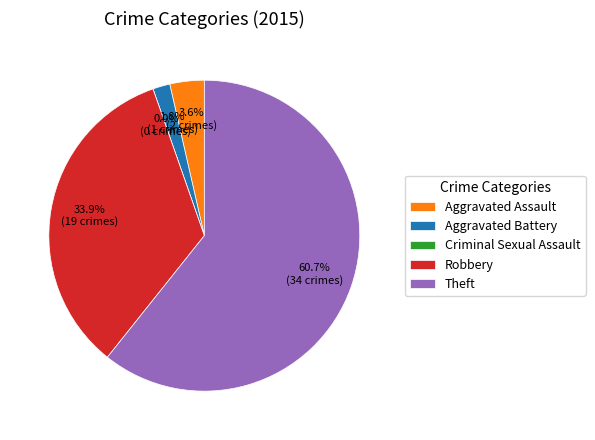

Between Robbery and Theft, which is larger?

Theft